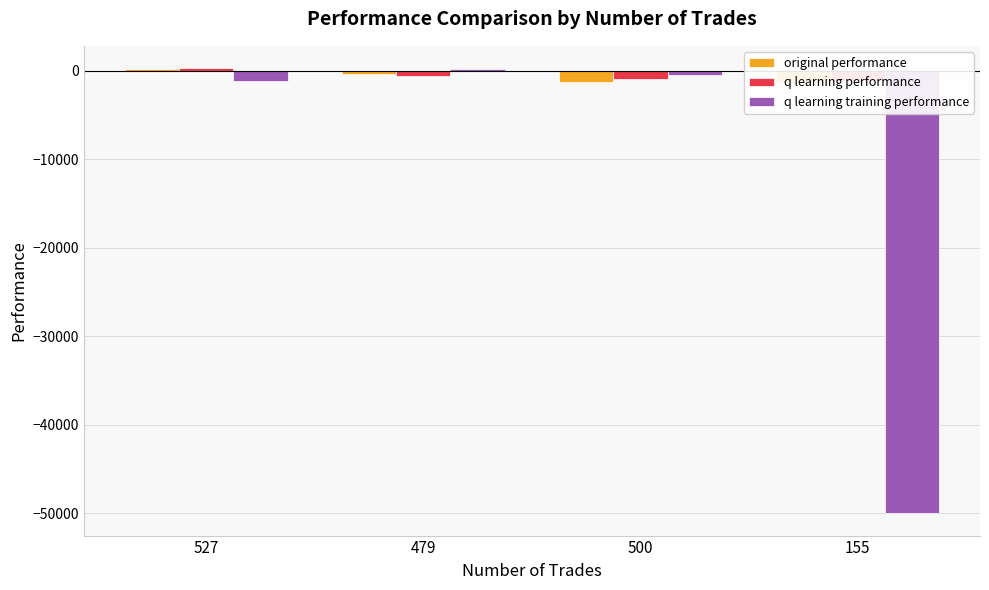

How many groups of bars are there?

4